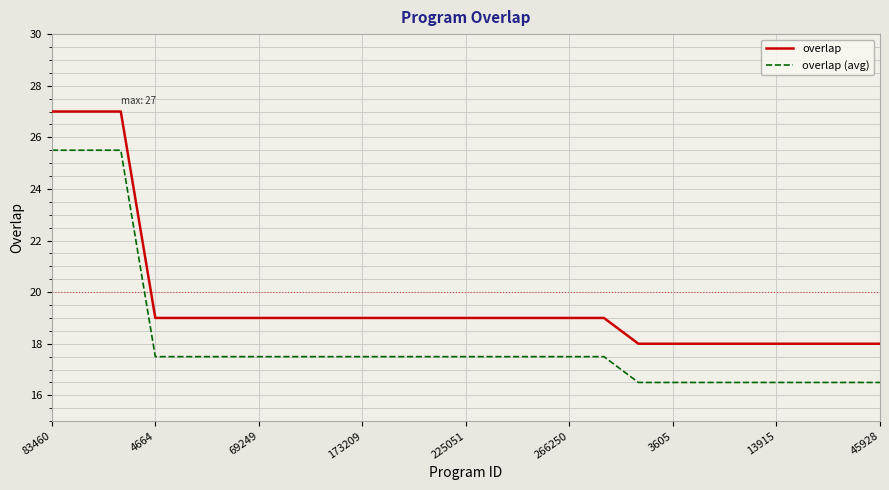

What is the minimum value for overlap?

18.0